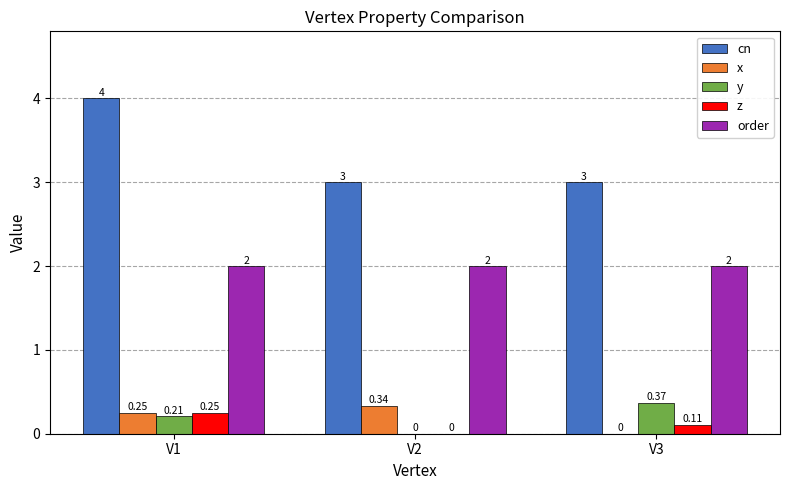

Which series changed the most between V2 and V3?

y